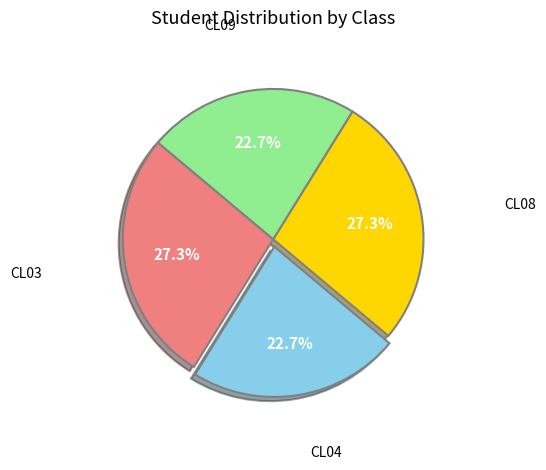

Is there any slice that represents more than half of the pie?

No